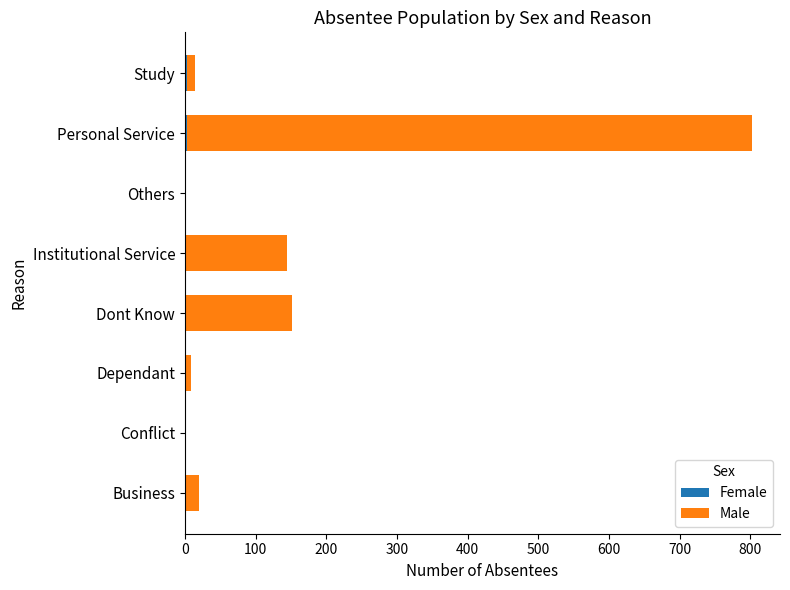

At which category is the sum across all series the highest?

Personal Service